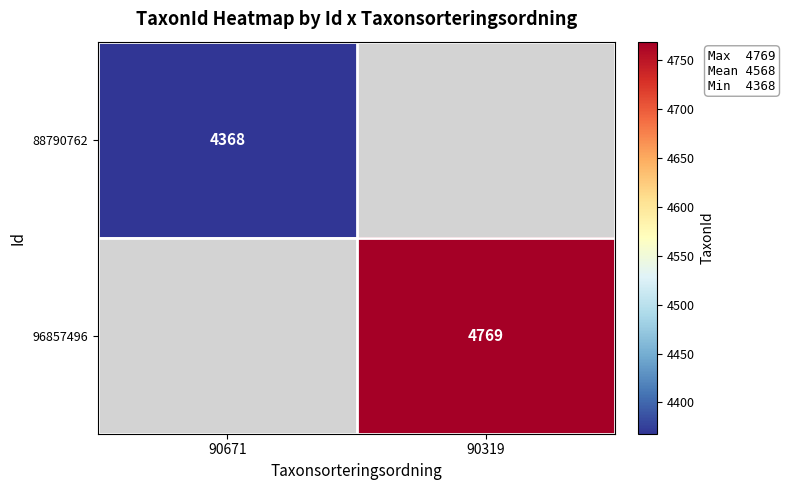

Is it true that 88790762 equals 4368 at 90671?

True